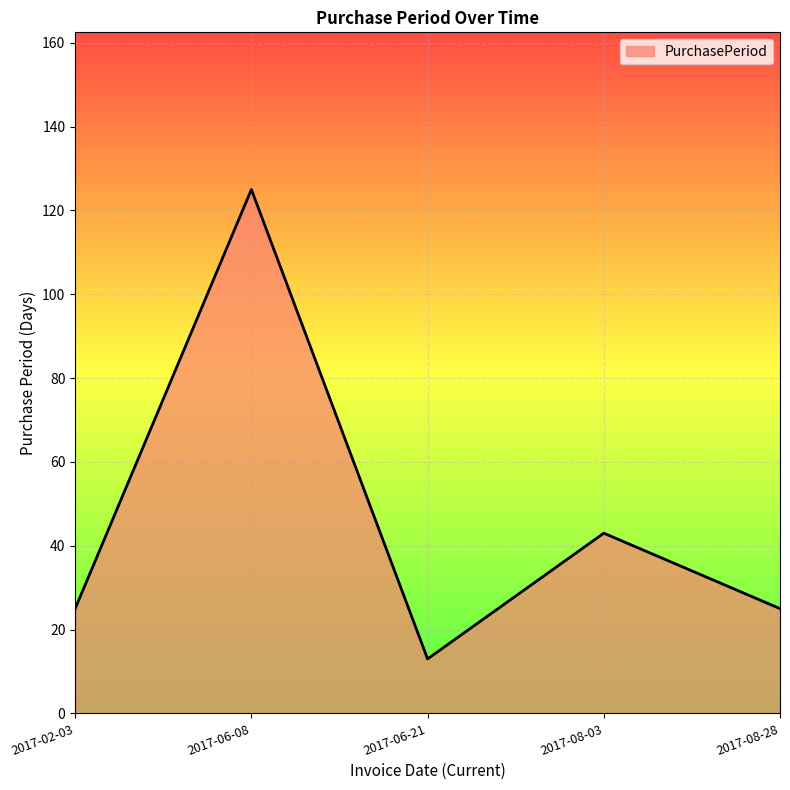

What position from the left is 2017-08-03?

4